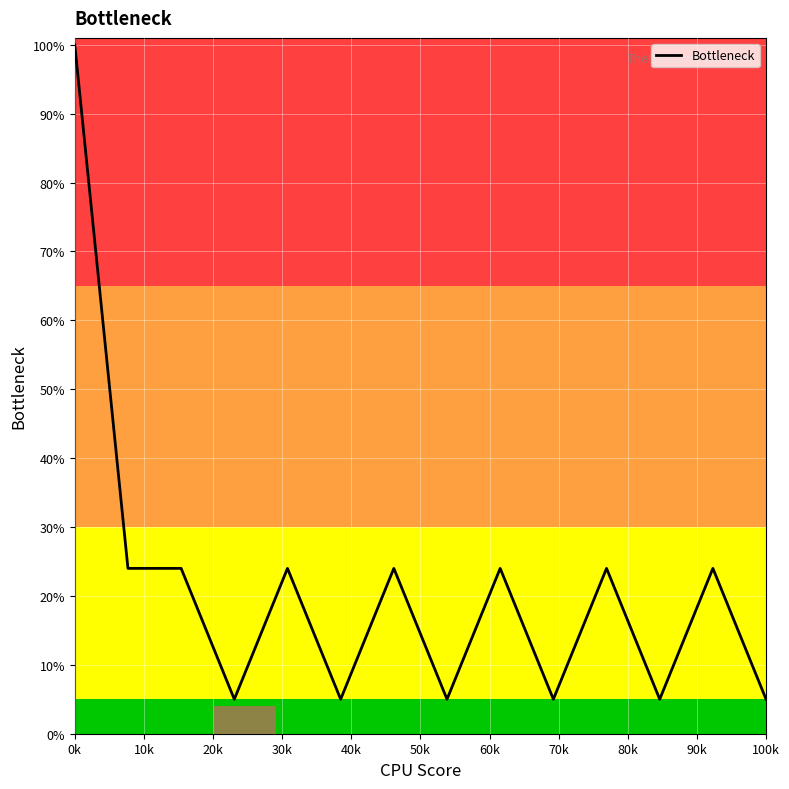

What is the average value?

21